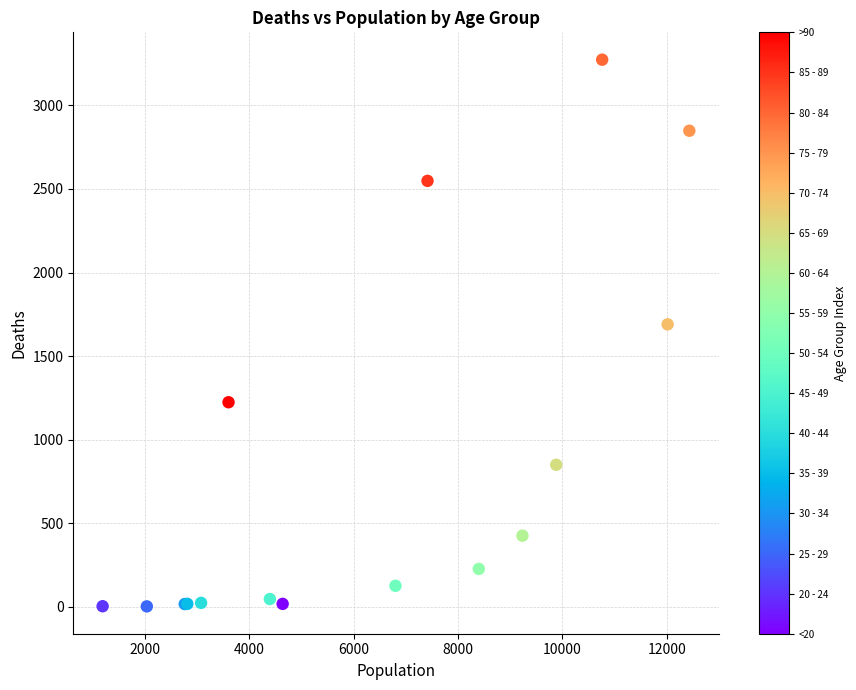

What Y value in the scatter plot is closest to 1638?

1690